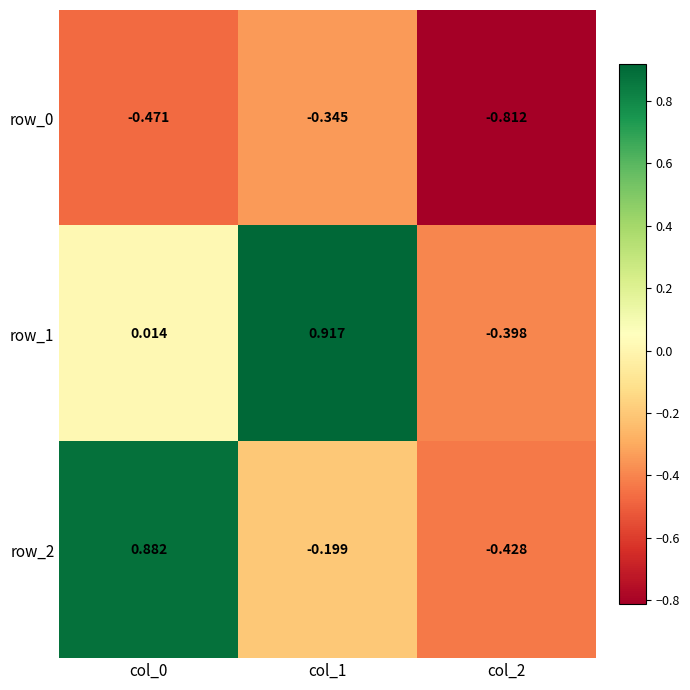

Which series changed the most between col_0 and col_1?

row_2